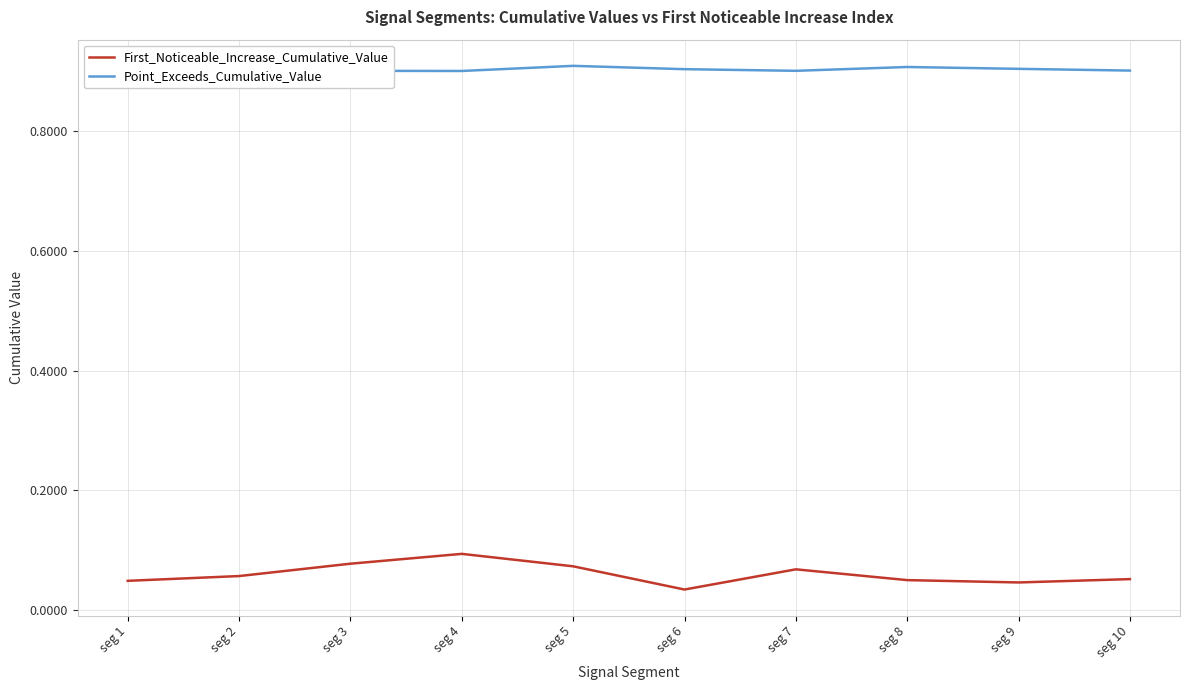

At how many categories does at least one series exceed 0?

10